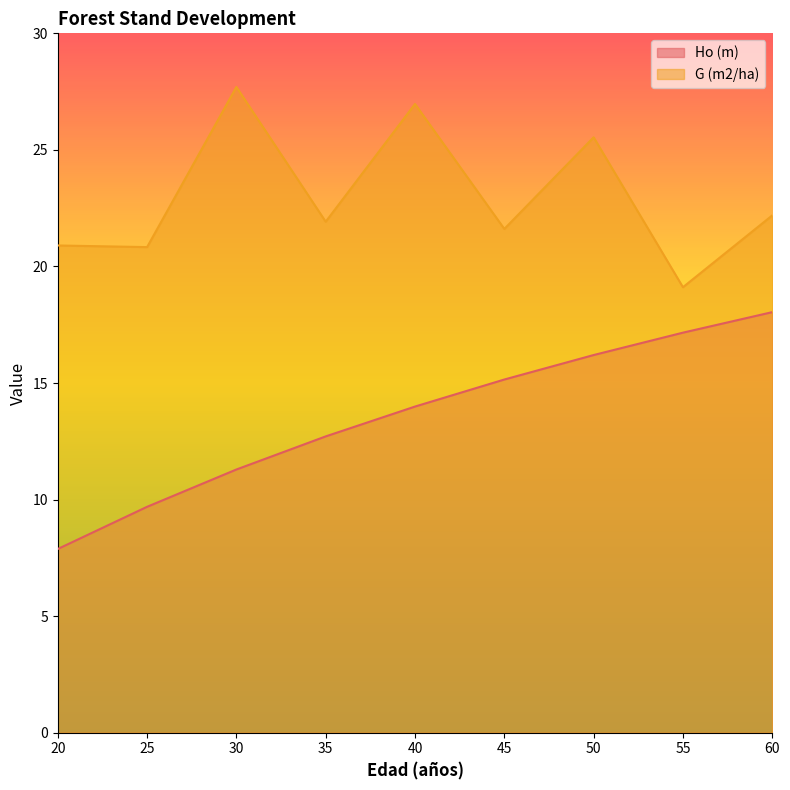

How many values in the Ho (m) series are below 13?

4